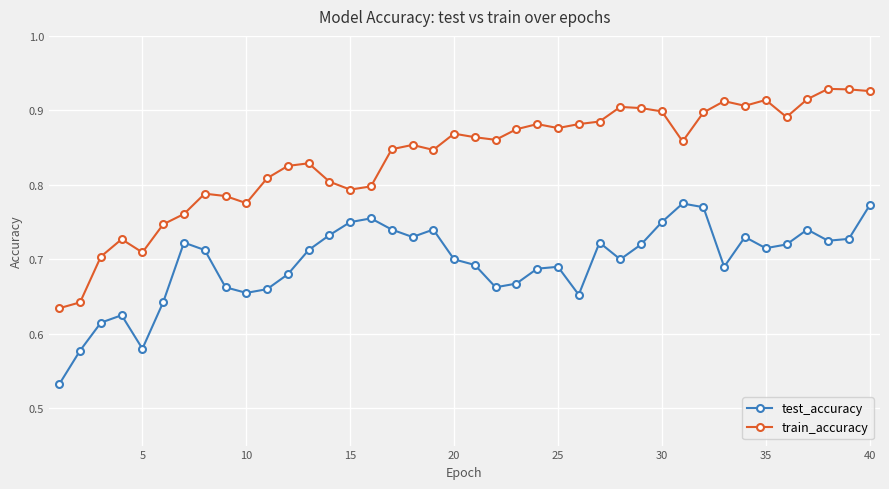

Rank the series by their average value, from highest to lowest.

train_accuracy, test_accuracy